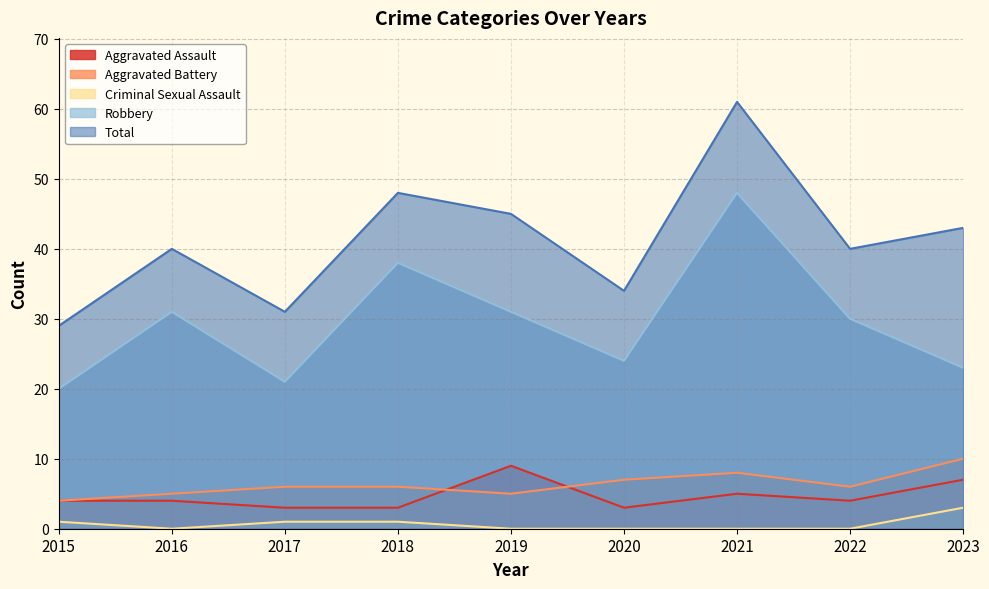

Reading right to left, what are all the values shown in this chart?

Aggravated Assault: 2023=7	2022=4	2021=5	2020=3	2019=9	2018=3	2017=3	2016=4	2015=4
Aggravated Battery: 2023=10	2022=6	2021=8	2020=7	2019=5	2018=6	2017=6	2016=5	2015=4
Criminal Sexual Assault: 2023=3	2022=0	2021=0	2020=0	2019=0	2018=1	2017=1	2016=0	2015=1
Robbery: 2023=23	2022=30	2021=48	2020=24	2019=31	2018=38	2017=21	2016=31	2015=20
Total: 2023=43	2022=40	2021=61	2020=34	2019=45	2018=48	2017=31	2016=40	2015=29